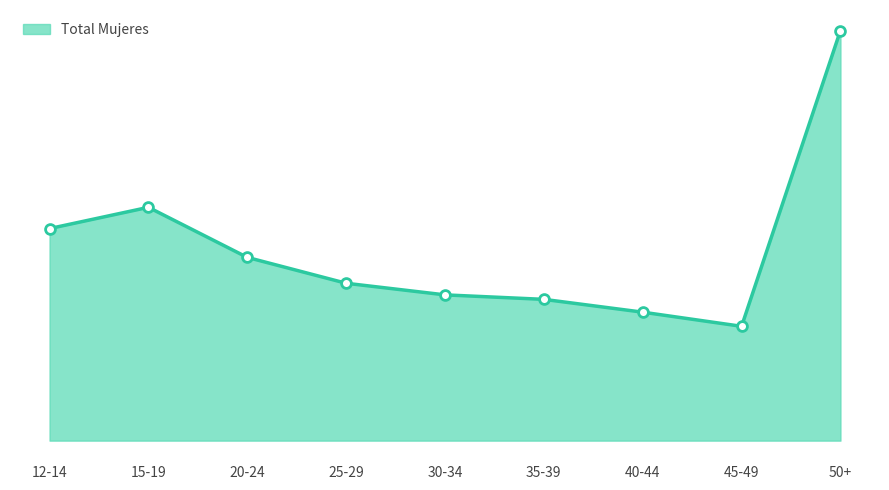

What is the ratio of the value at 40-44 to the value at 25-29?

0.8